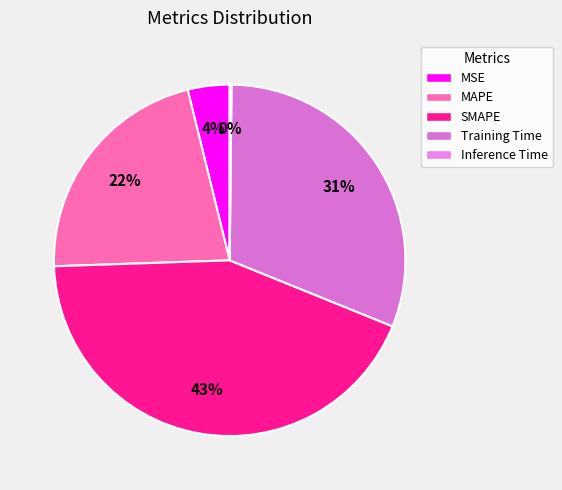

What percentage is NOT represented by MAPE?

78.3%